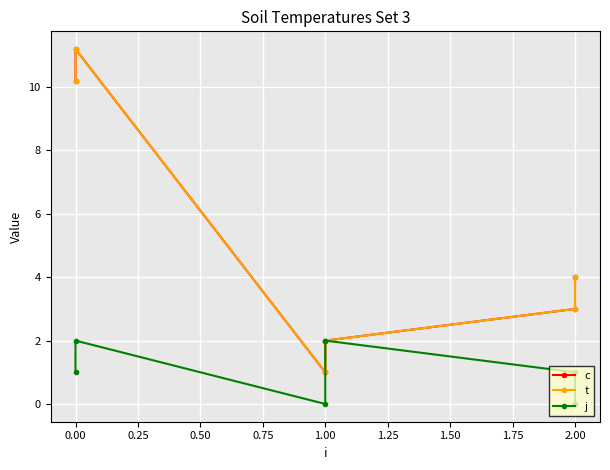

What is the total value across all series at 2.00?

7.0